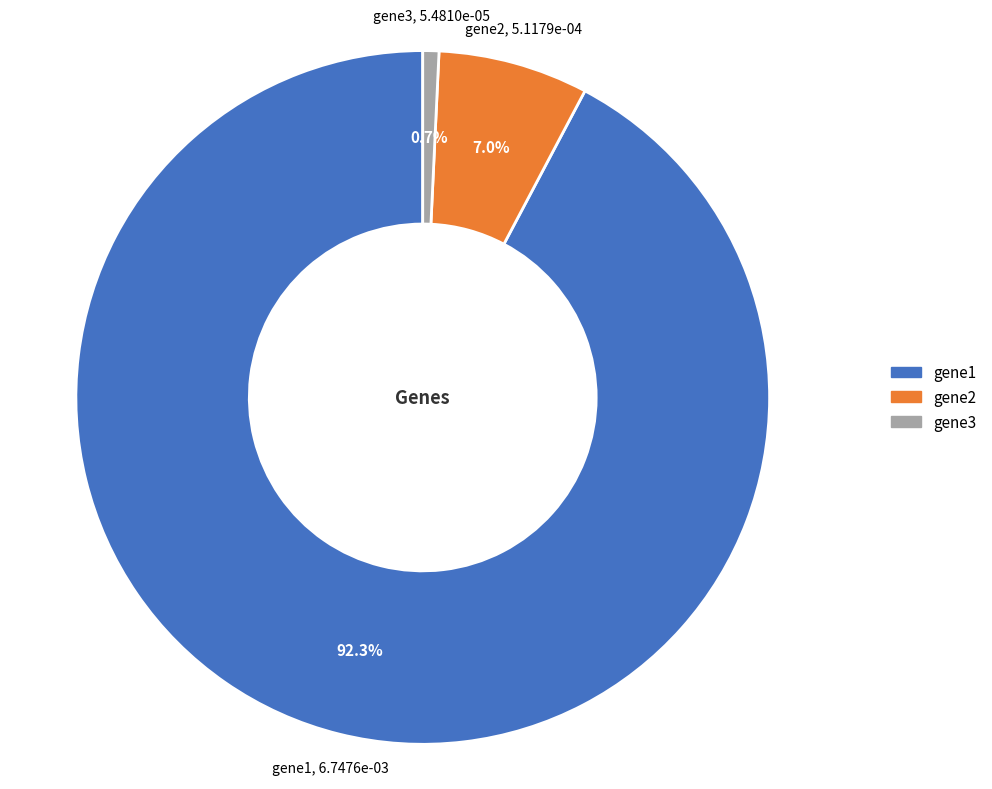

Which category accounts for the majority?

gene1